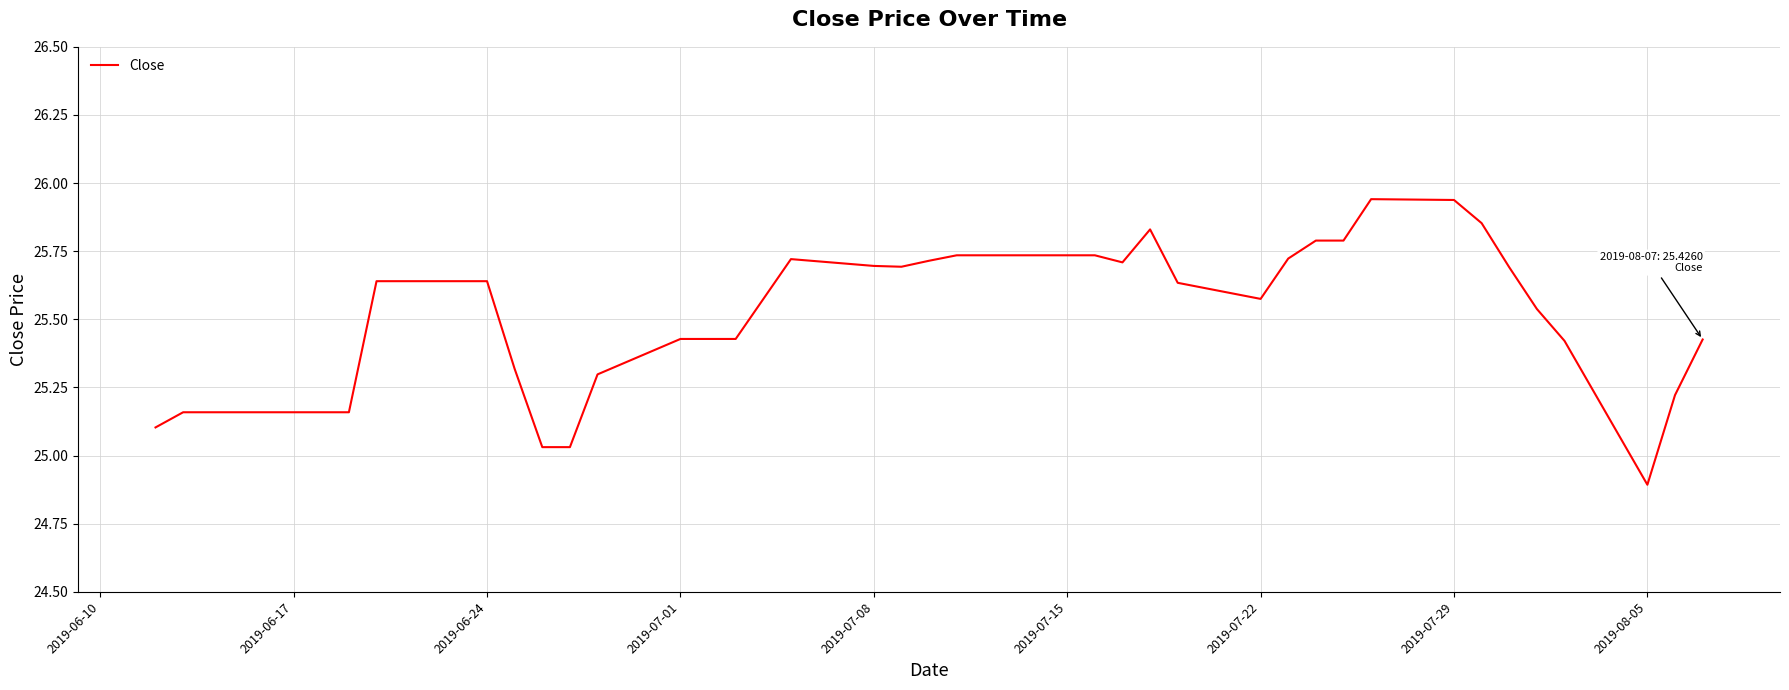

What is the difference between the maximum and minimum values?

1.0